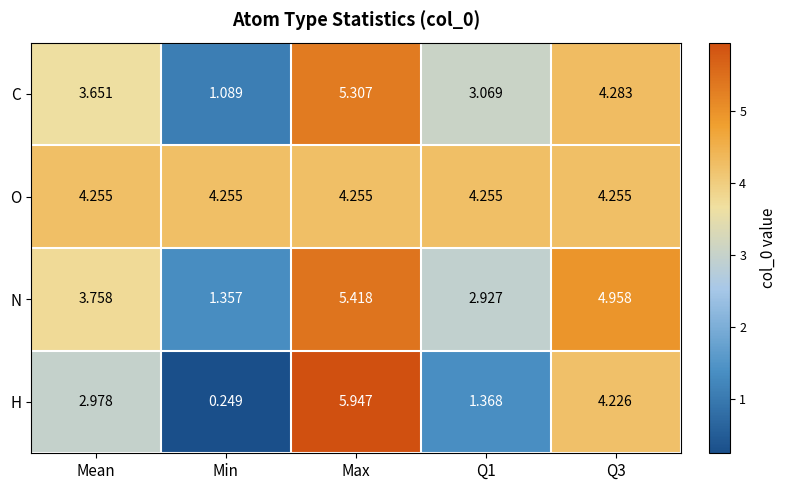

List the series in order of their peak value, highest first.

H, N, C, O